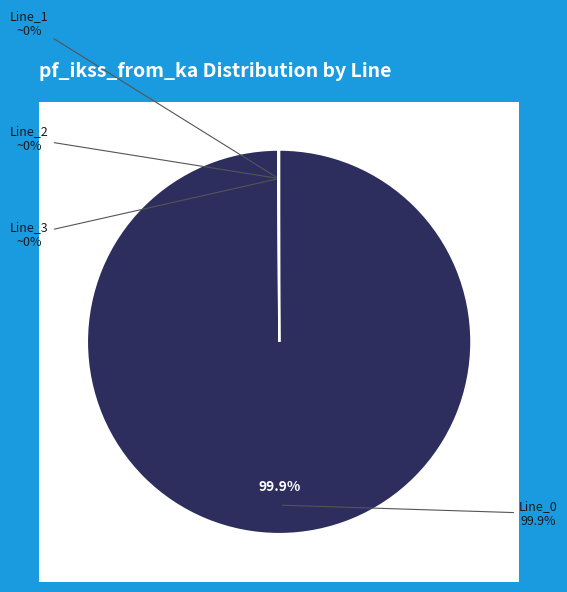

Do Line_3 and Line_1 together represent more than half of the pie?

No